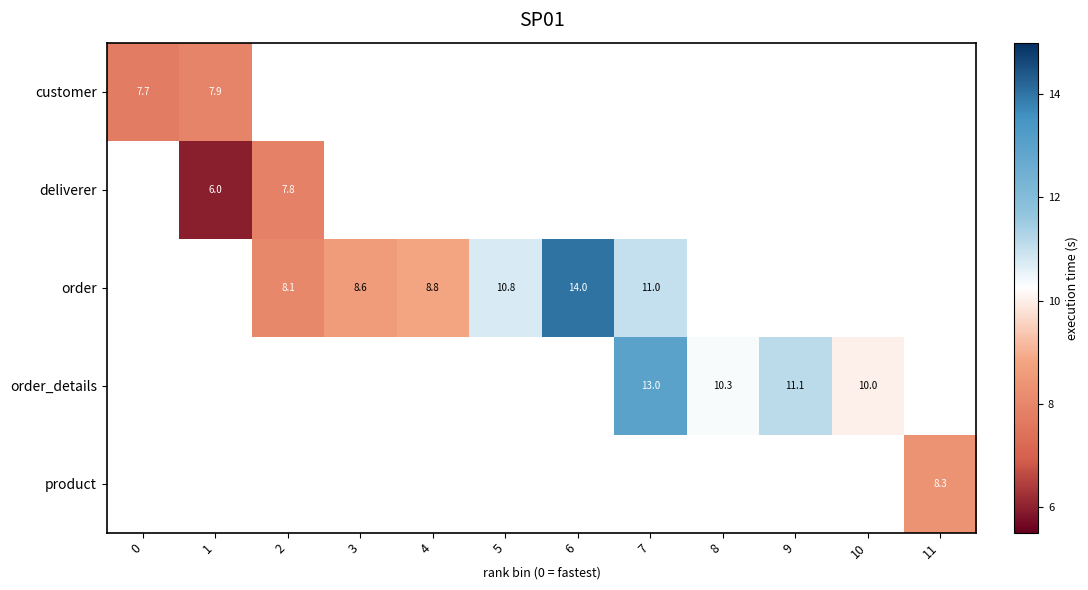

How many positive values does the order_details series have?

4